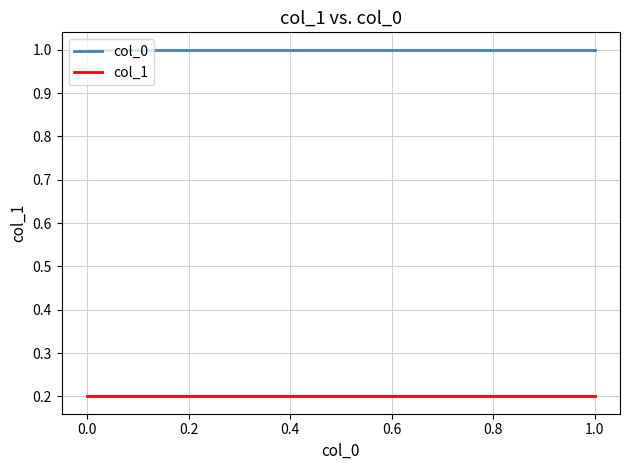

List the series in order of their peak value, highest first.

col_0, col_1